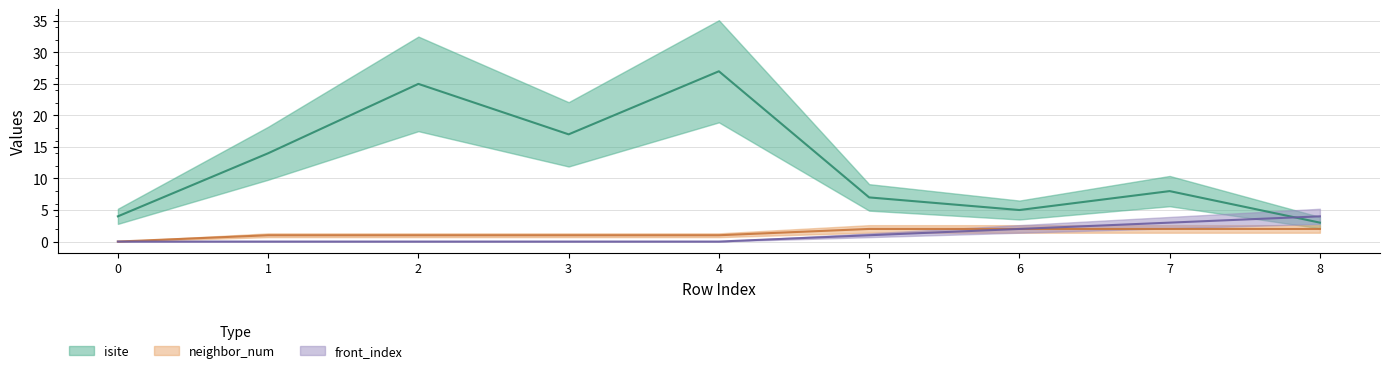

At which category does isite reach its first local peak?

2